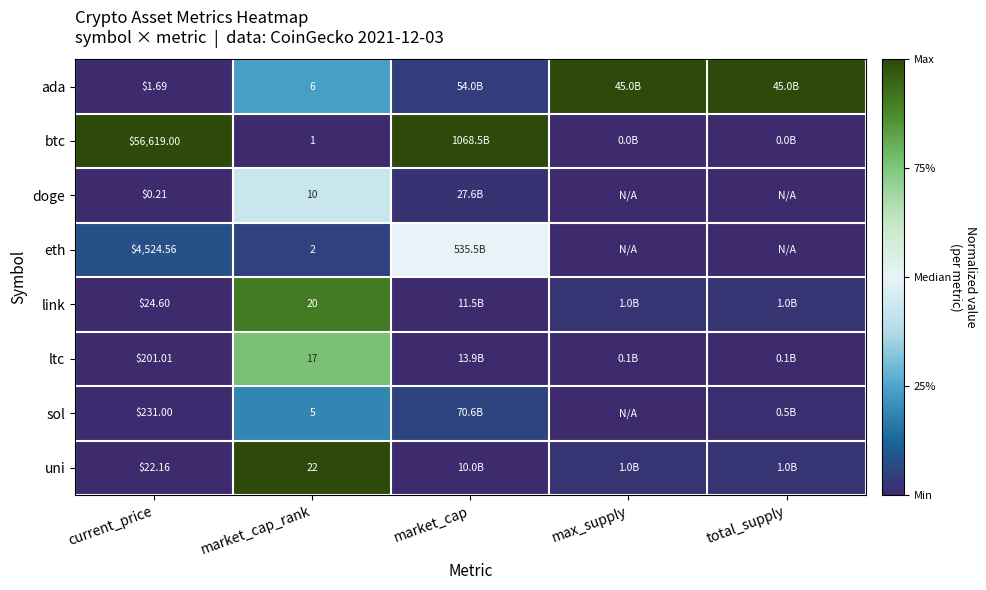

Is the value of sol at market_cap_rank greater than the value of link at current_price?

No